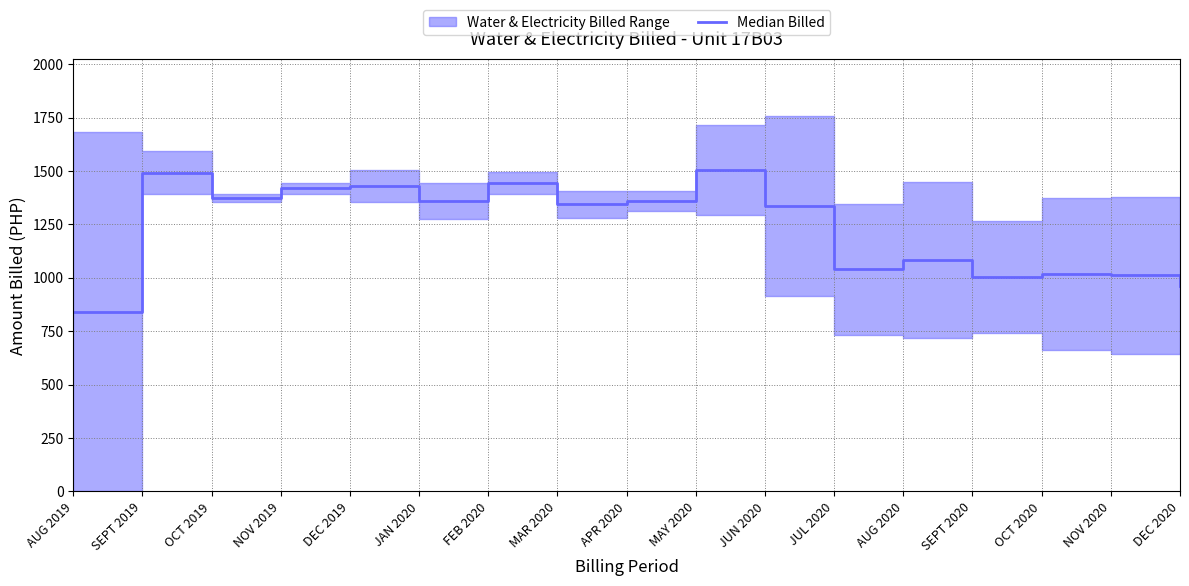

Where is the first local maximum?

SEPT 2019